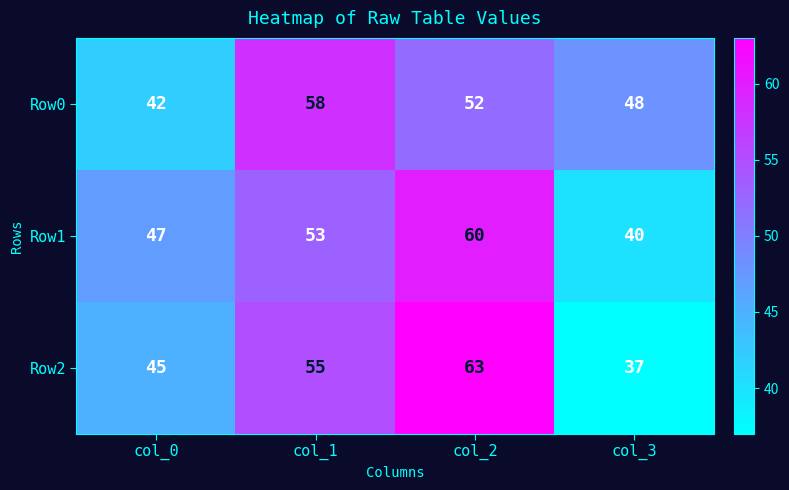

How many Row2 values are between 45 and 63?

3